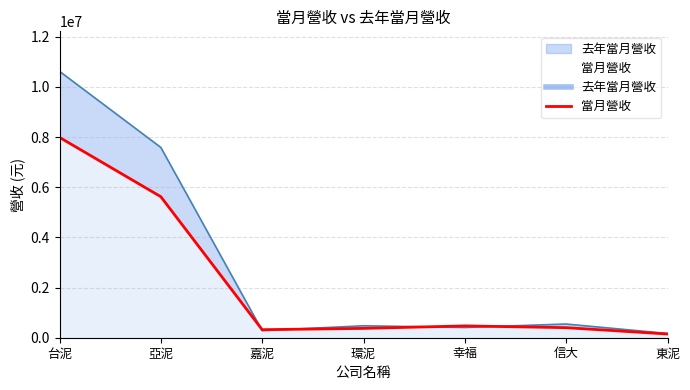

What are all the series names shown in the legend?

當月營收, 去年當月營收